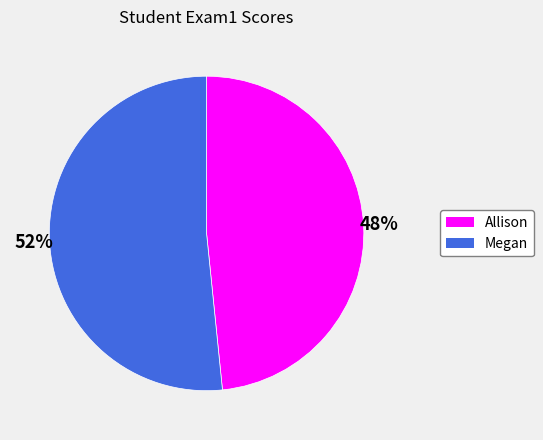

Rank the categories by value from lowest to highest.

Allison, Megan